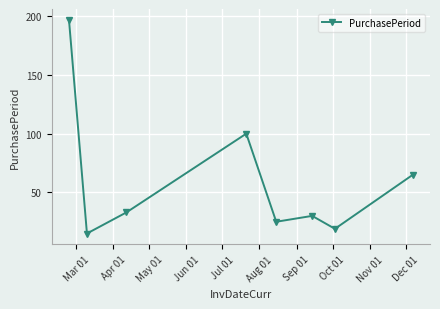

What is the value of the 7th point from the left?

19